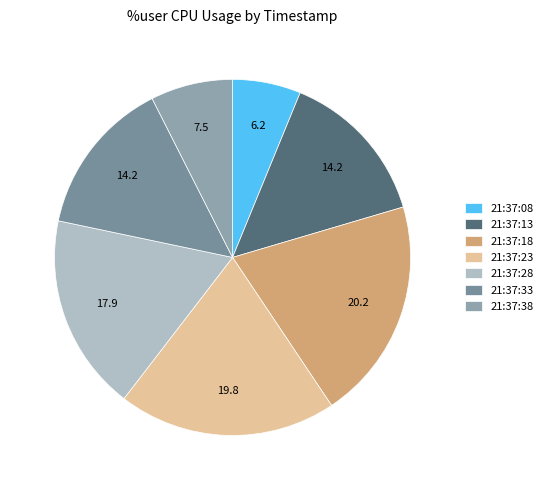

Count the number of slices in the pie.

7